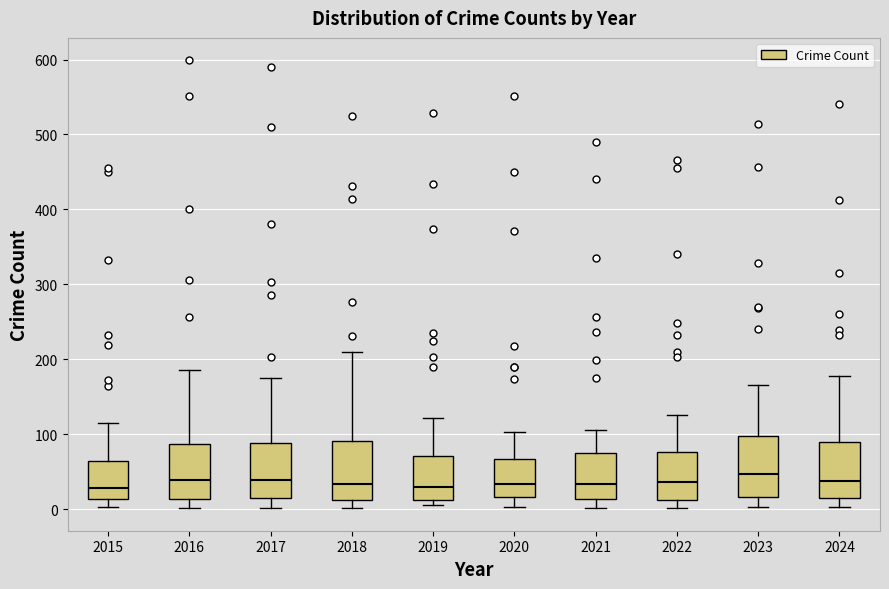

Where does the lower whisker of the box at x = 2021 end on the y-axis? The values are not printed on the chart, so give them approximately, as read against the axis.

0